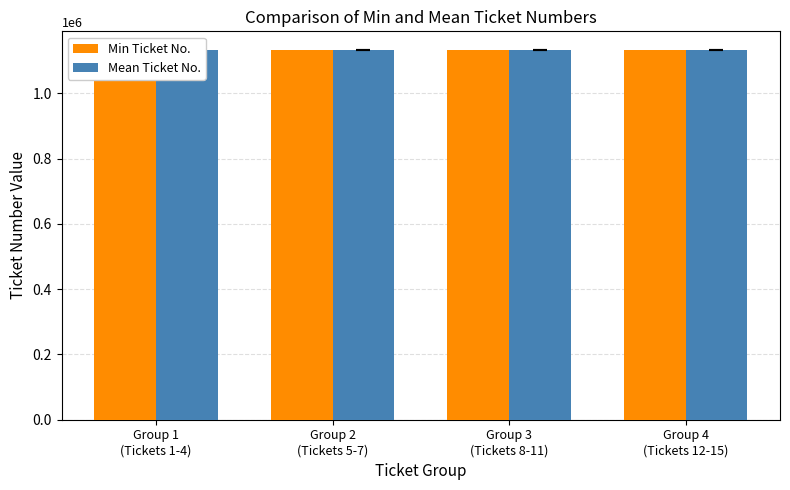

Where does the Mean Ticket No. series first go above 1133460?

Group 2
(Tickets 5-7)